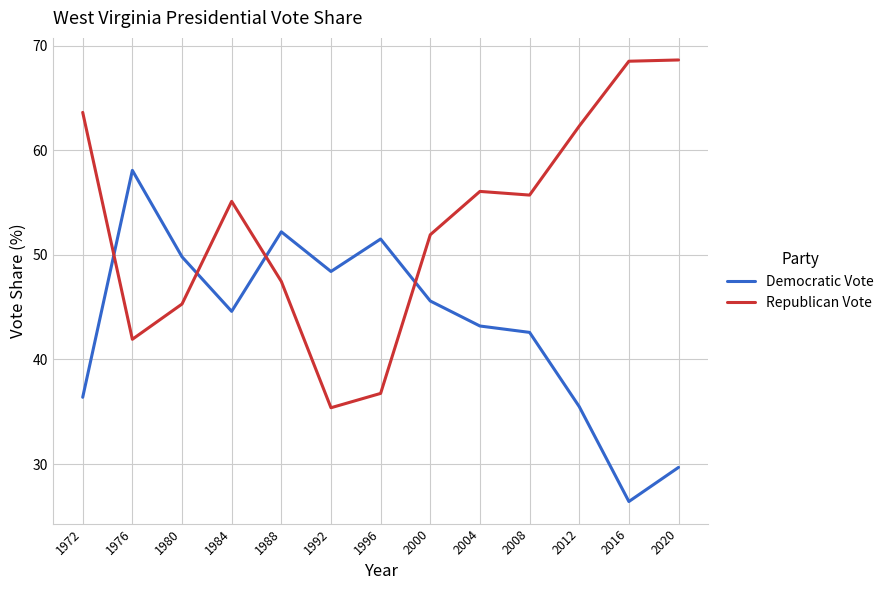

What is the spread (max minus min) of values at 1992?

13.0